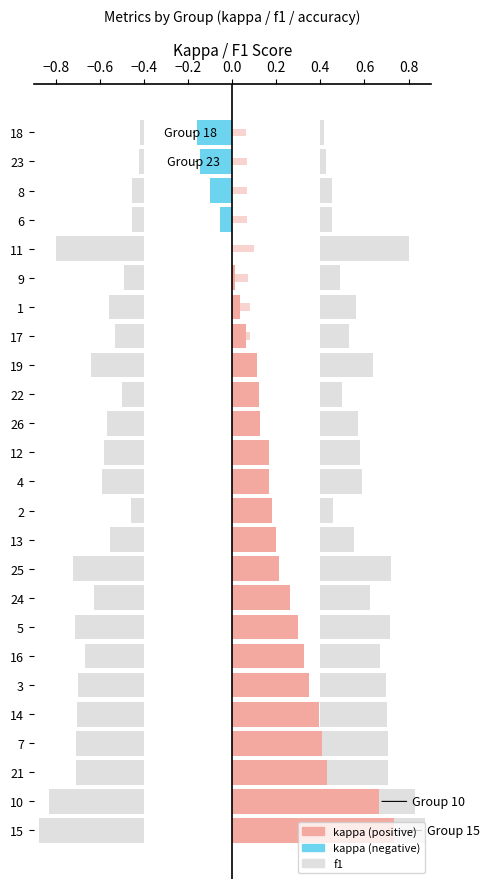

At 21, list the series in order from smallest to largest.

kappa, f1, accuracy